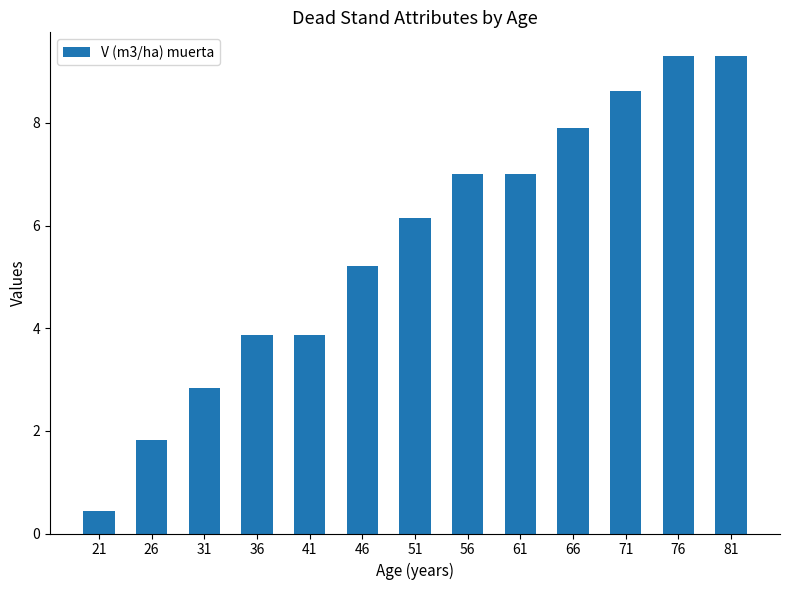

What is the maximum value shown in the chart?

9.3